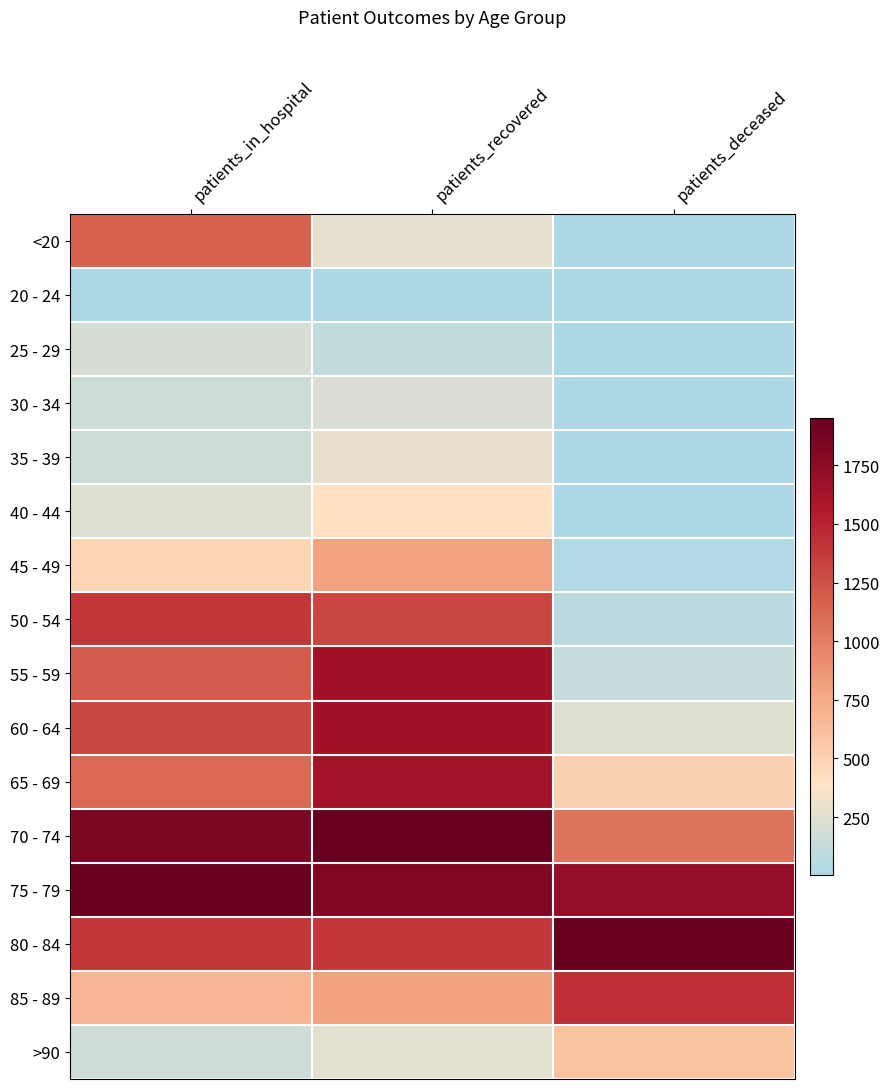

What is the total value across all series at patients_deceased?

4.0